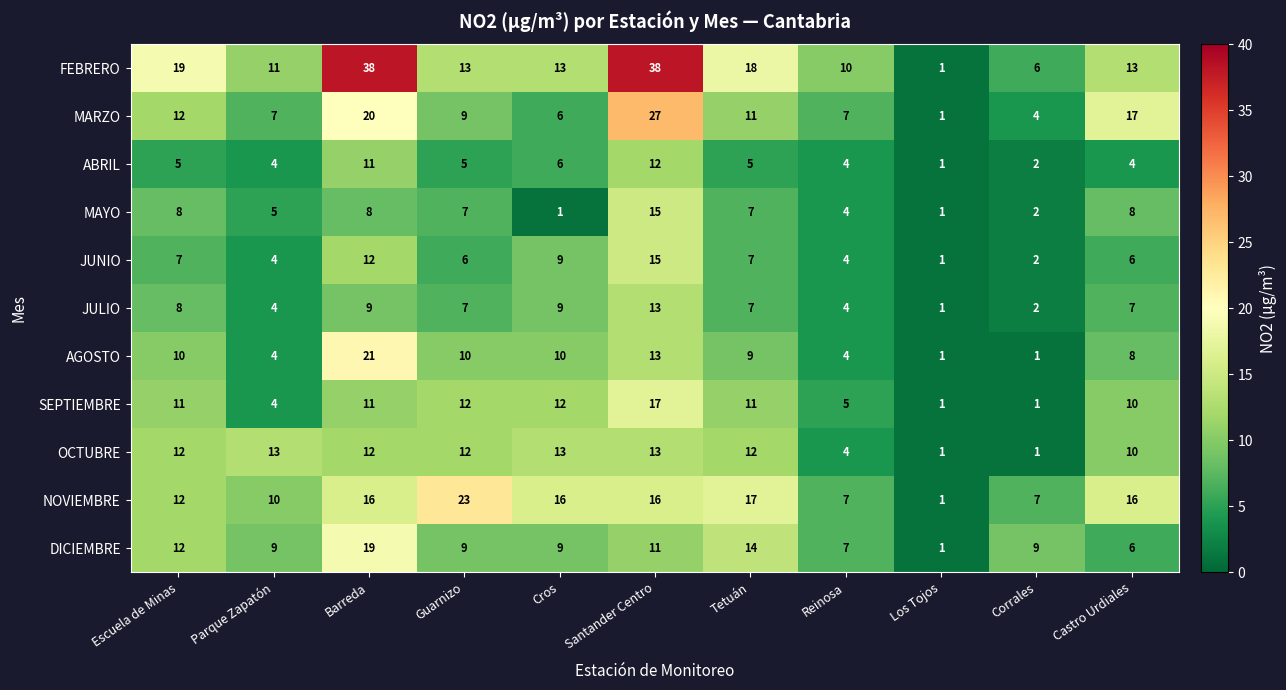

What is the spread (max minus min) of values at Guarnizo?

18